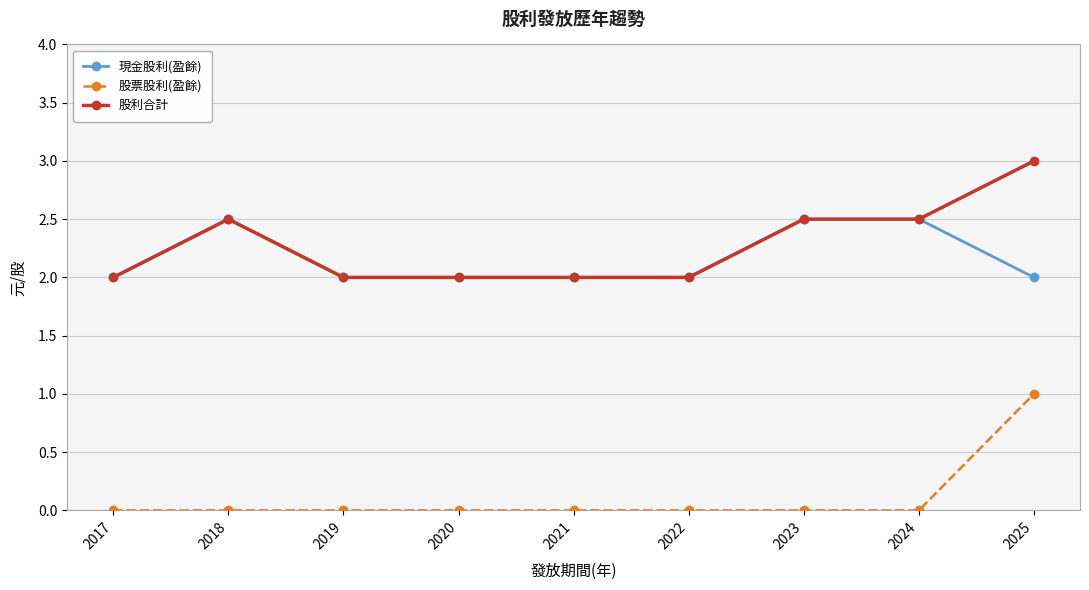

What is the spread (max minus min) of values at 2024?

2.5